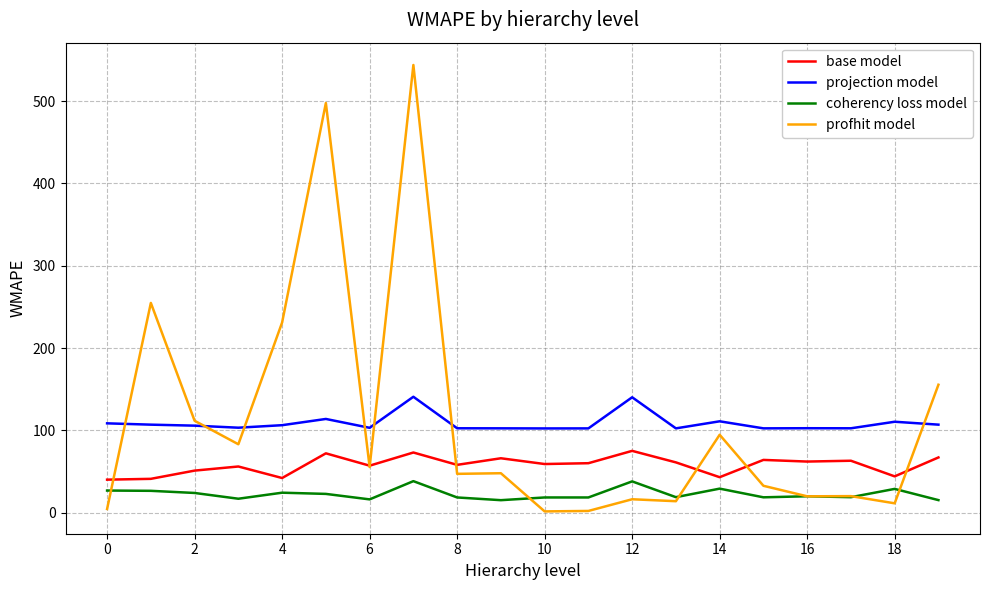

True or false: base model and coherency loss model cross at least once.

False